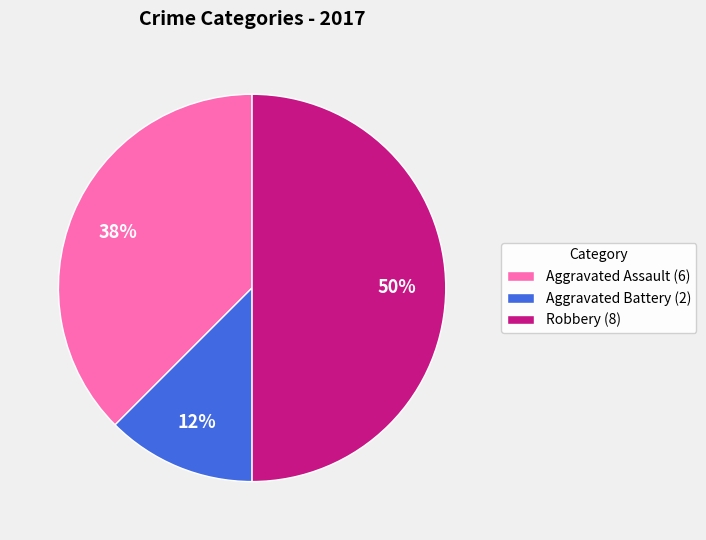

Between Aggravated Assault (6) and Aggravated Battery (2), which is larger?

Aggravated Assault (6)